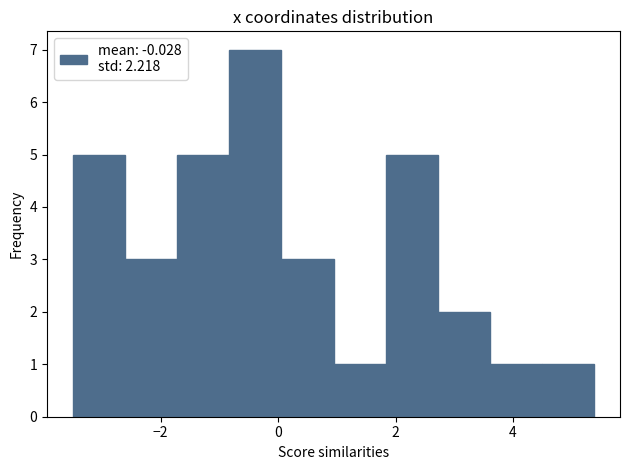

Over which range of the x-axis is the bar tallest?

-0.8 to 0.0